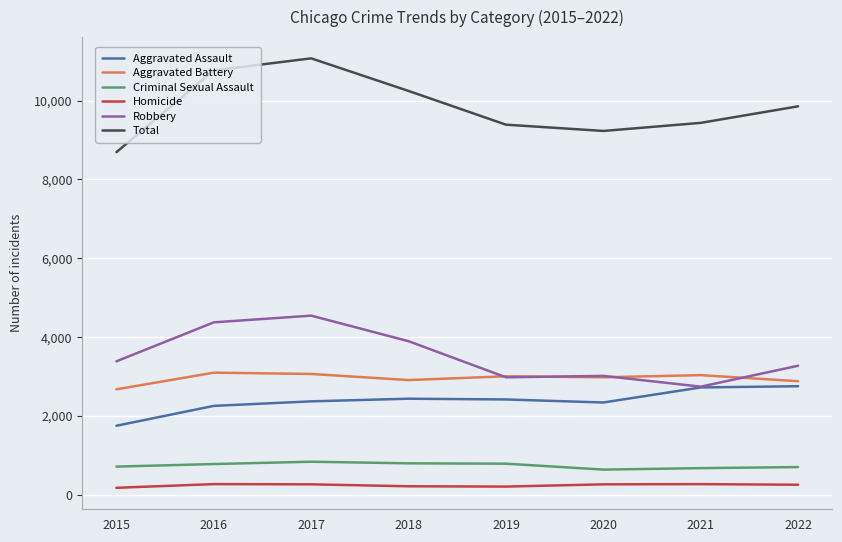

The value of Homicide at 2017 is 262. True or false?

True